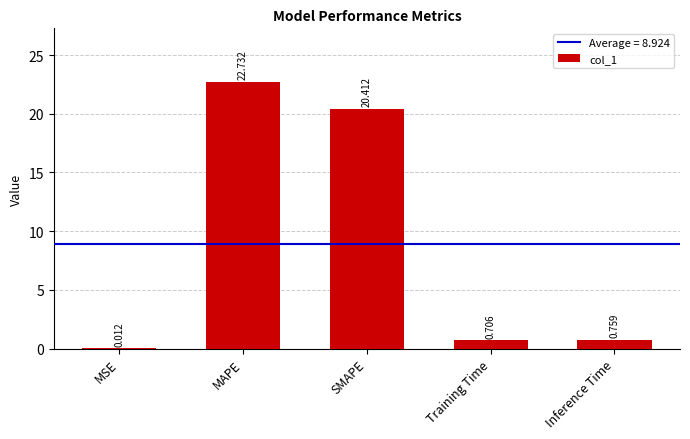

Which has a higher value, Training Time or Inference Time?

Inference Time